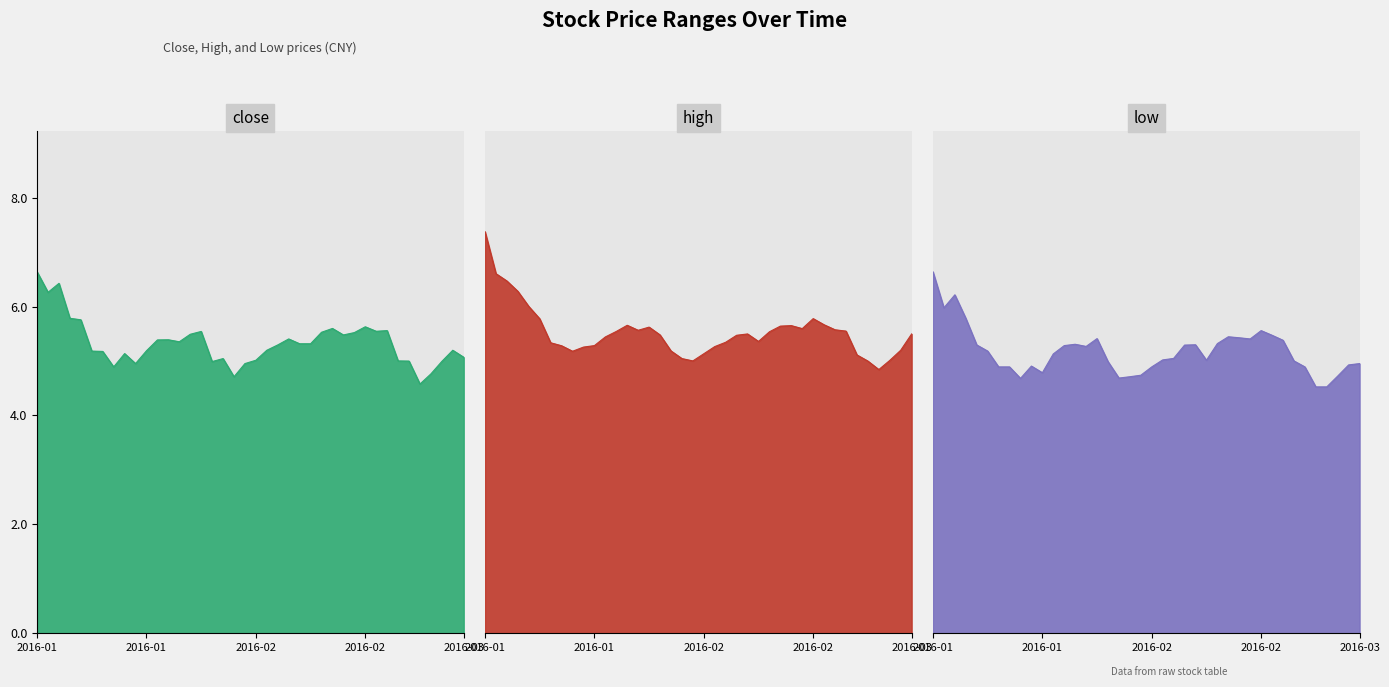

The value of high at 2016-01-05 is 6.6. True or false?

True